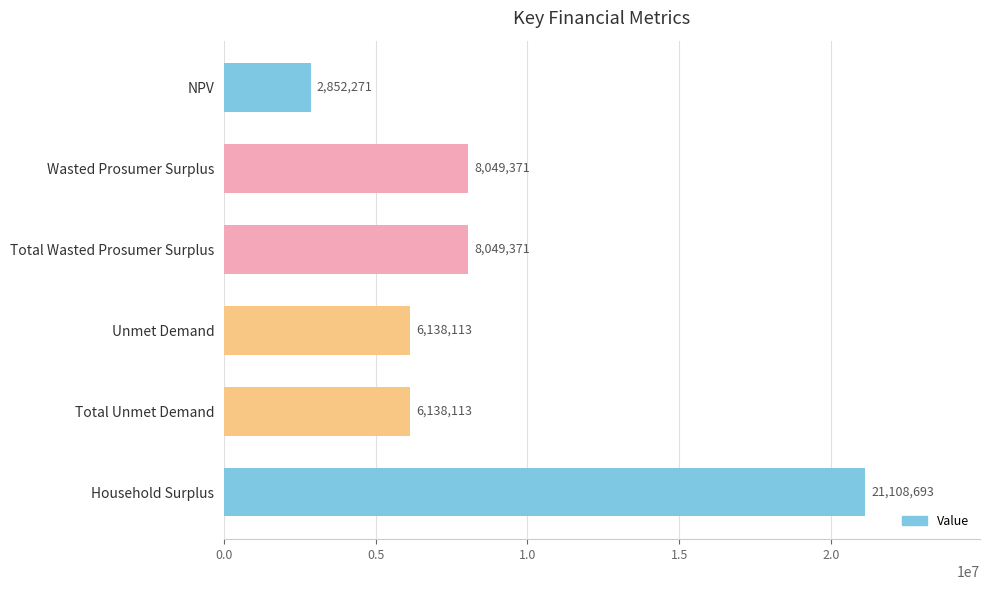

Read the value at Total Wasted Prosumer Surplus.

8049370.6